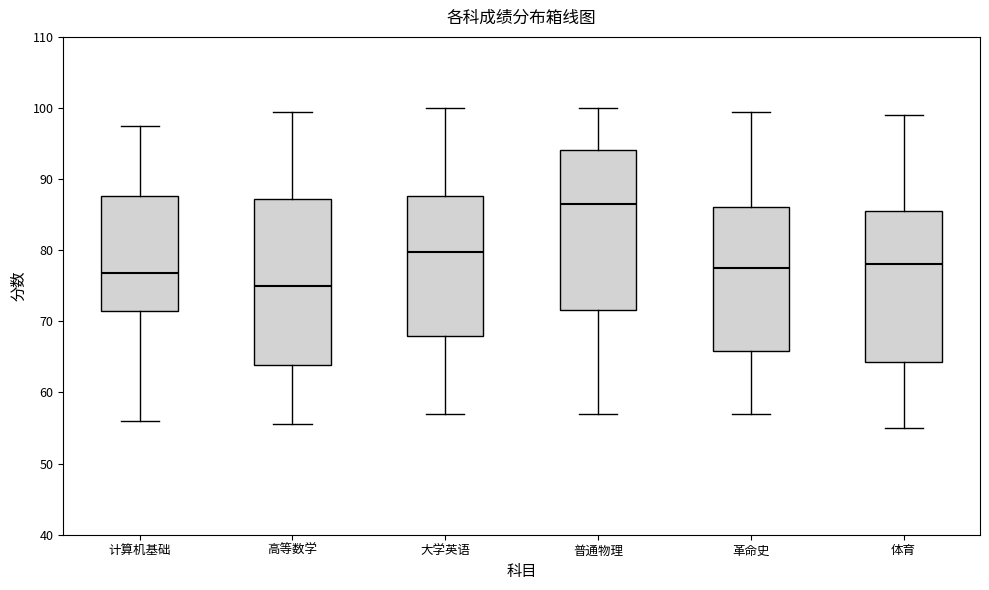

Reading left to right, read every box against the y-axis: the position of its median line, the range the box covers, and the ends of its whiskers. The values are not printed on the chart, so give them approximately, as read against the axis.

计算机基础: median 77, box 72 to 88, whiskers 56 to 98
高等数学: median 75, box 64 to 87, whiskers 56 to 100
大学英语: median 80, box 68 to 88, whiskers 57 to 100
普通物理: median 87, box 72 to 94, whiskers 57 to 100
革命史: median 78, box 66 to 86, whiskers 57 to 100
体育: median 78, box 64 to 86, whiskers 55 to 99